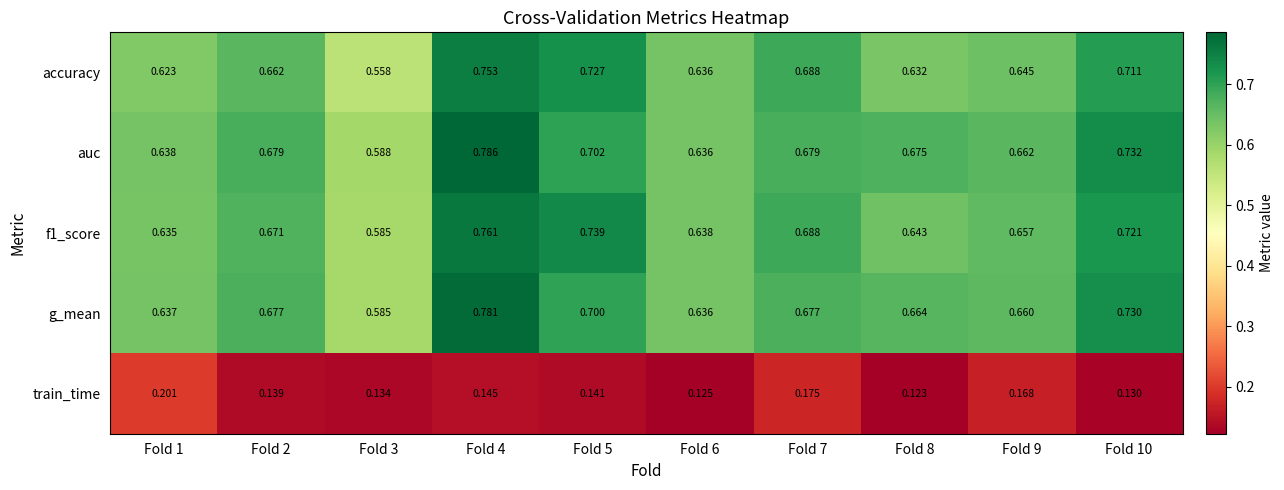

Which series has the widest spread of values?

auc